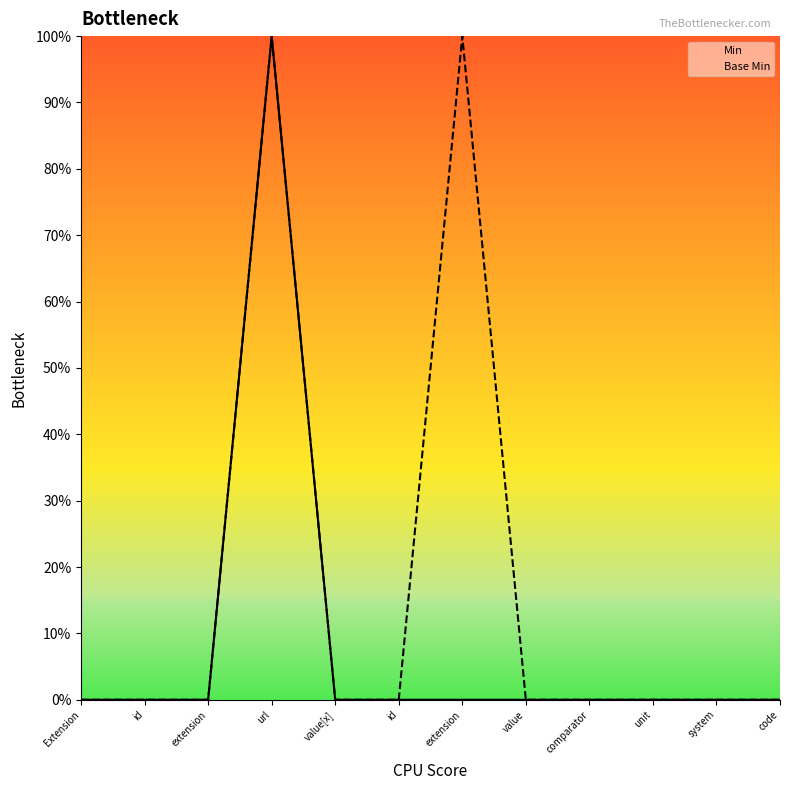

At which category does Base Min reach its first local peak?

url